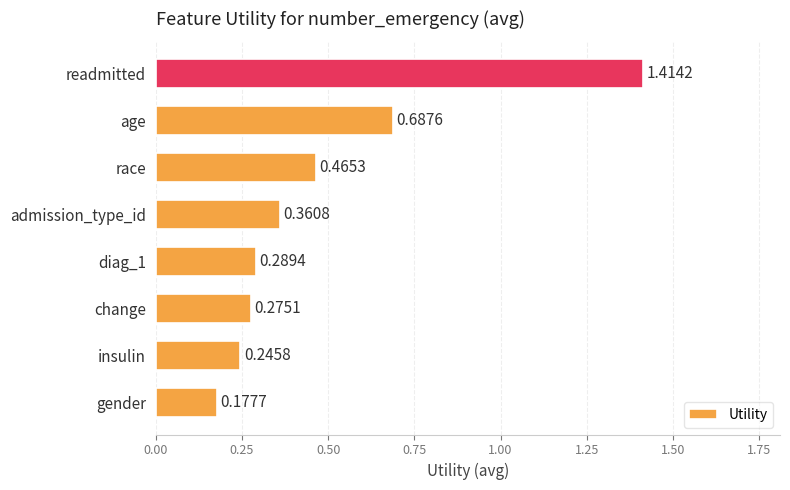

At which label is the value closest to 0?

gender